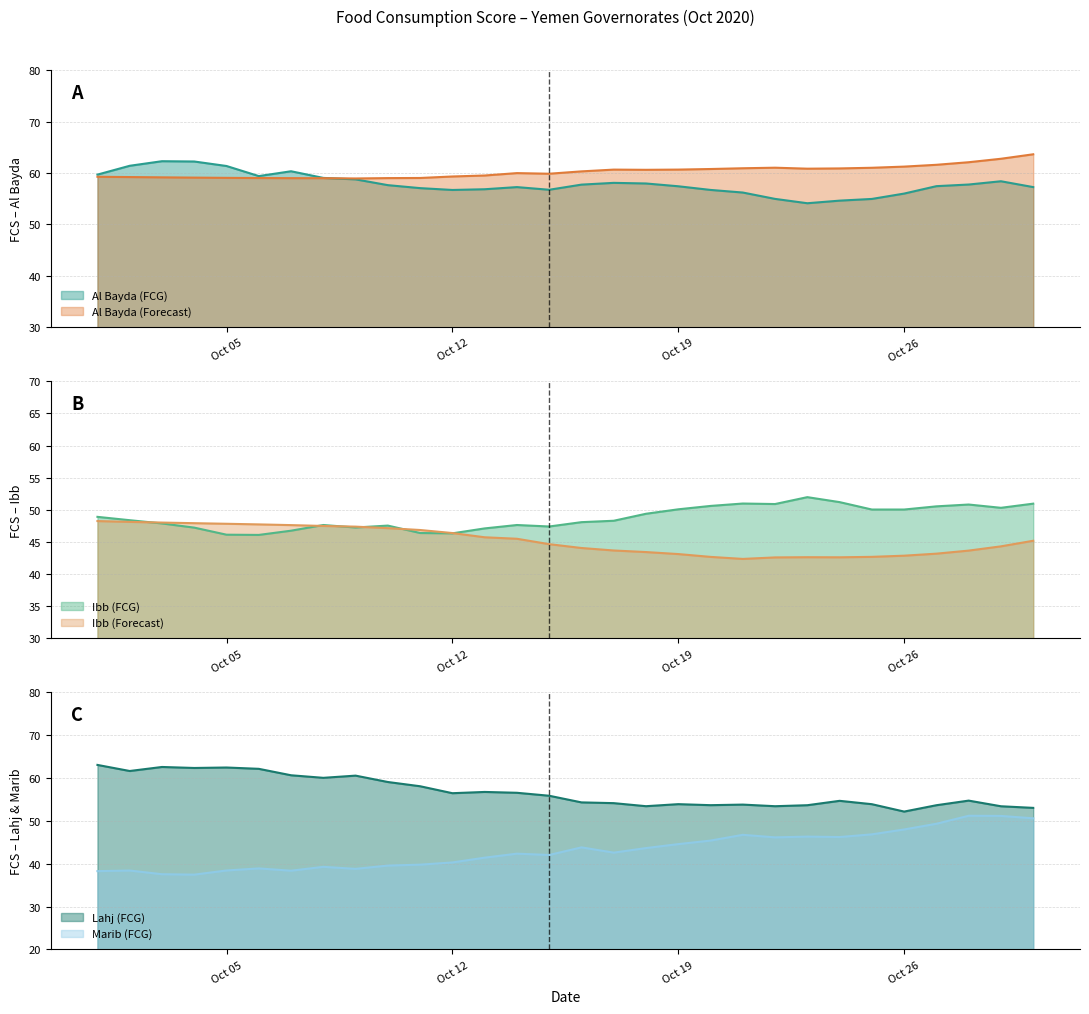

What are all the series names shown in the legend?

Al Bayda (FCG), Al Bayda (Forecast), Ibb (FCG), Ibb (Forecast), Lahj (FCG), Marib (FCG)